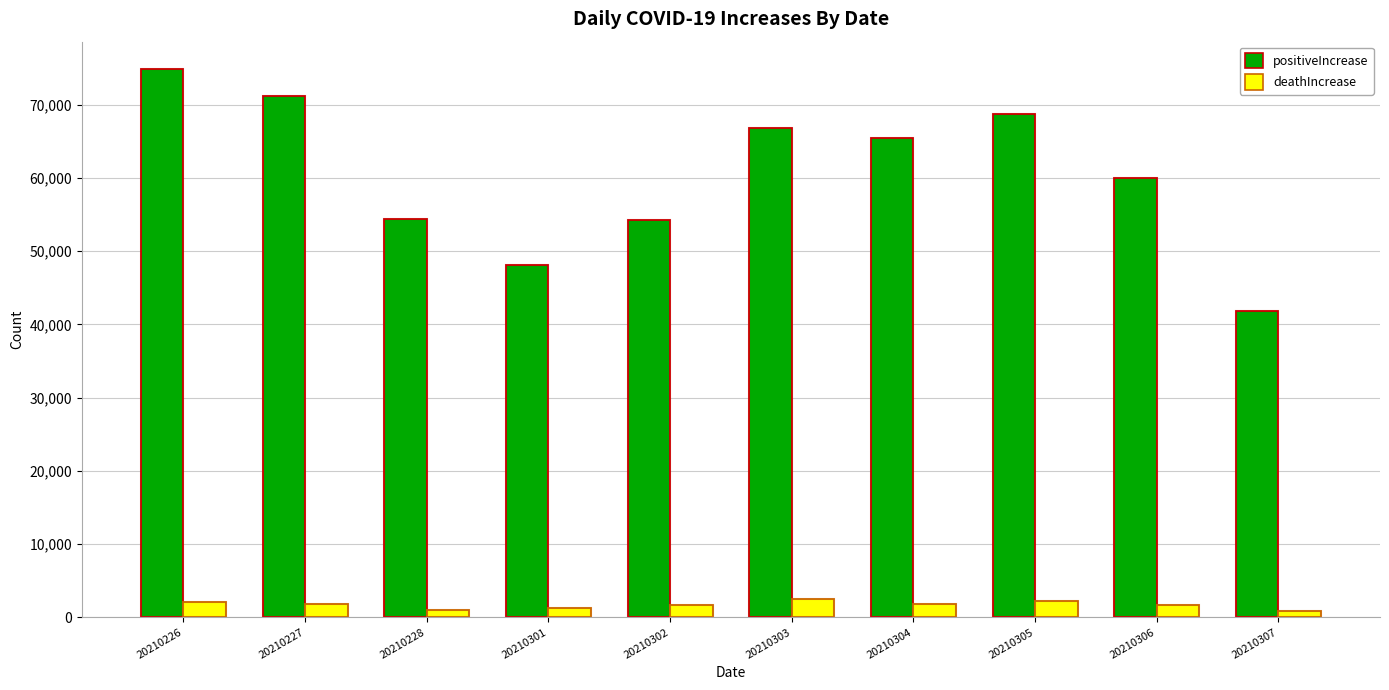

Which series changed the most between 20210301 and 20210302?

positiveIncrease